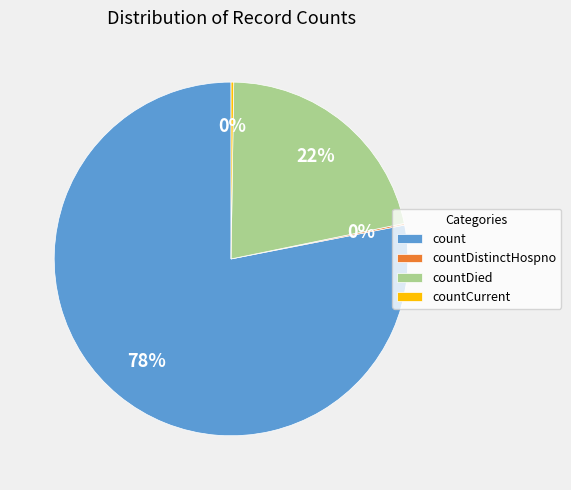

Which category has the biggest portion of the pie?

count